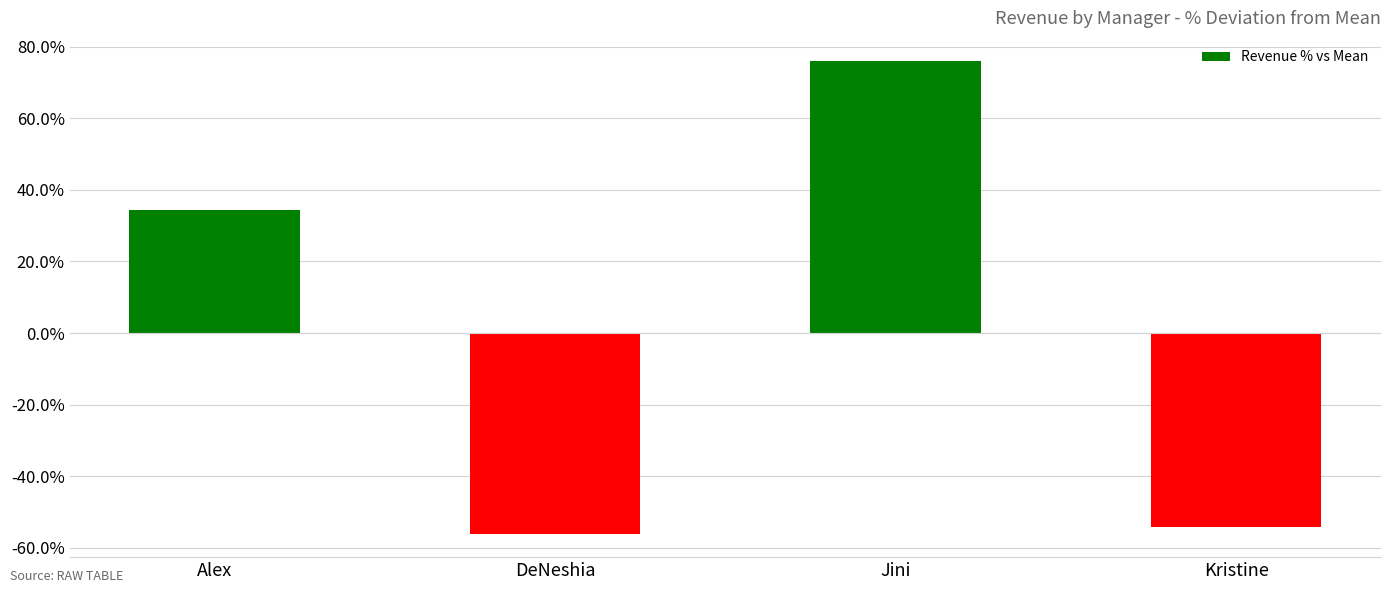

What is the label of the 3rd bar from the left?

Jini